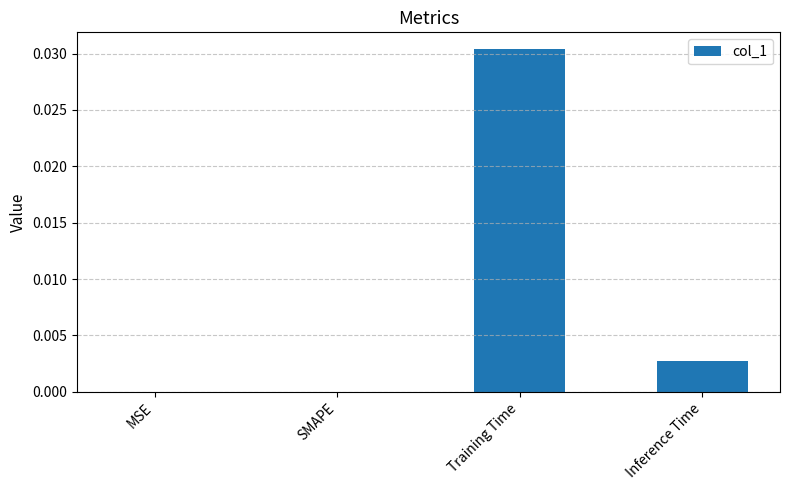

Are the bars grouped side by side (vs. stacked)?

No